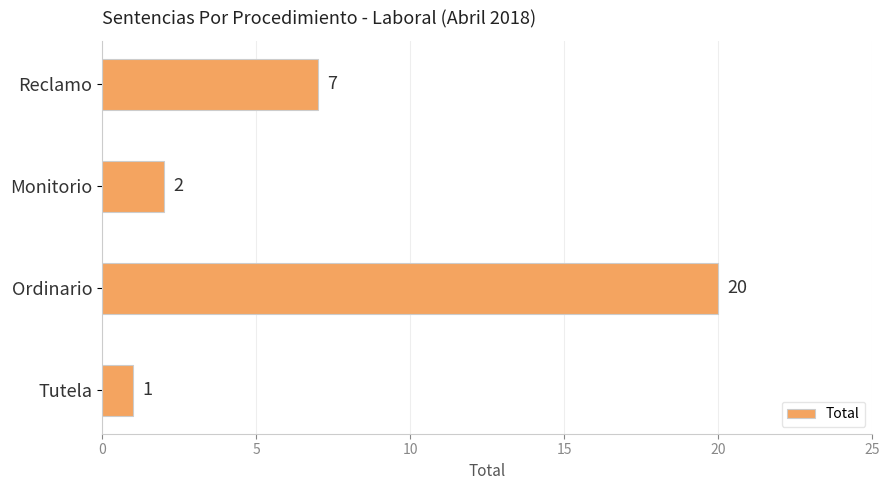

What is the change in value from Monitorio to Reclamo?

+5